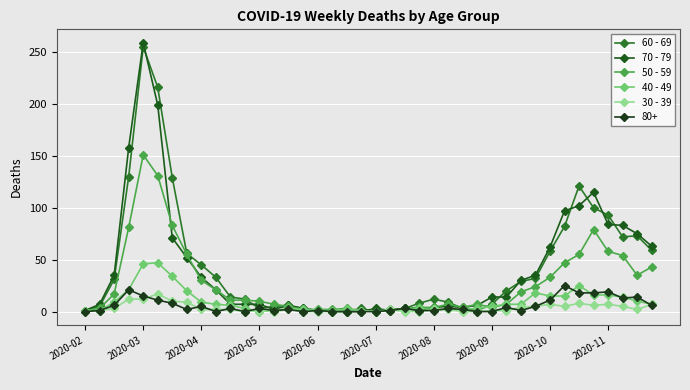

After their last crossing, which series has the higher values: 30 - 39 or 70 - 79?

70 - 79